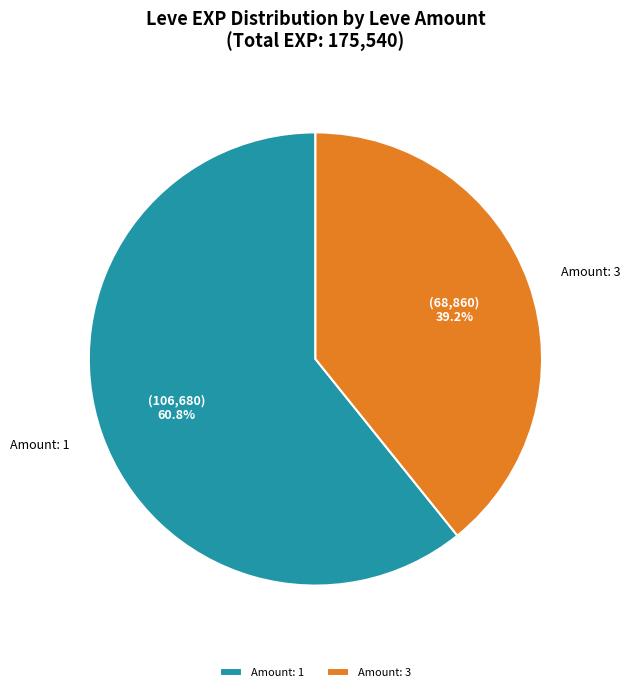

Which slice is the largest?

Amount: 1